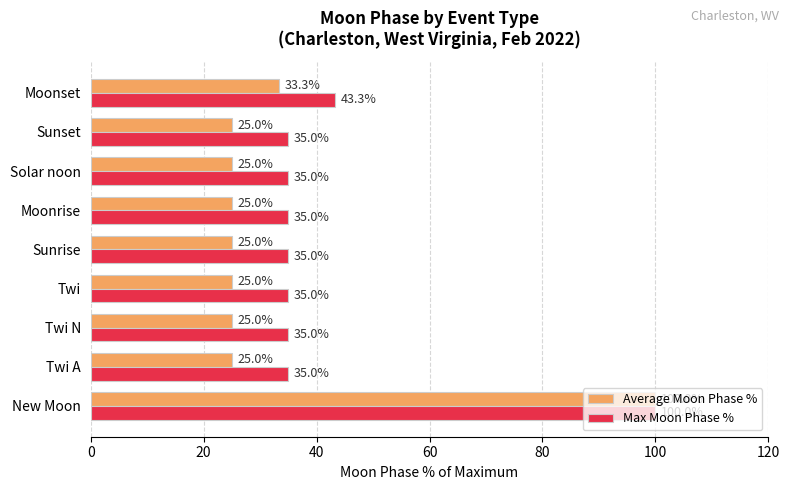

The Average Moon Phase % series shows 37.3 at Sunset. True or false?

False